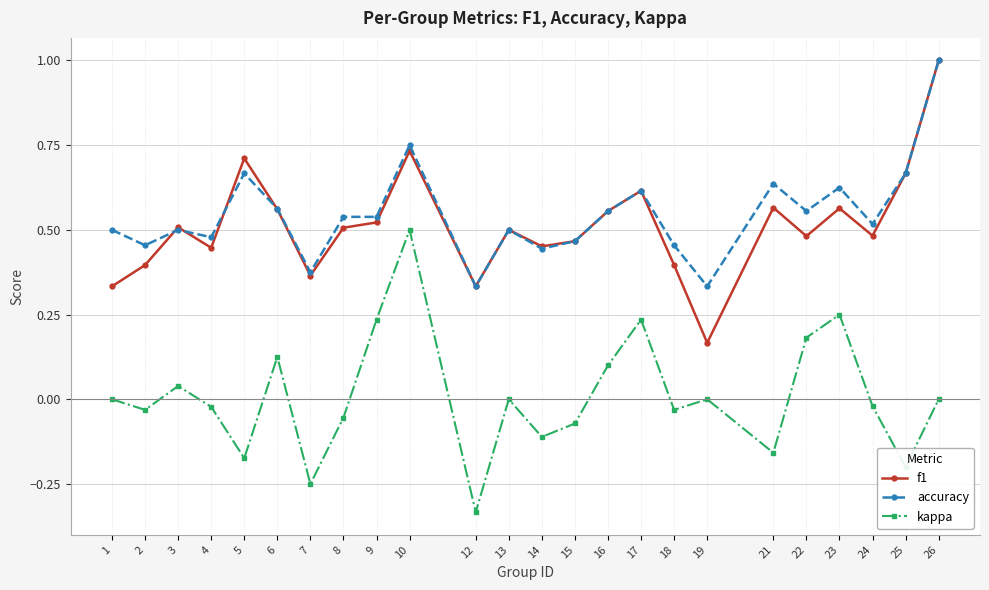

How many lines are shown in the chart?

3